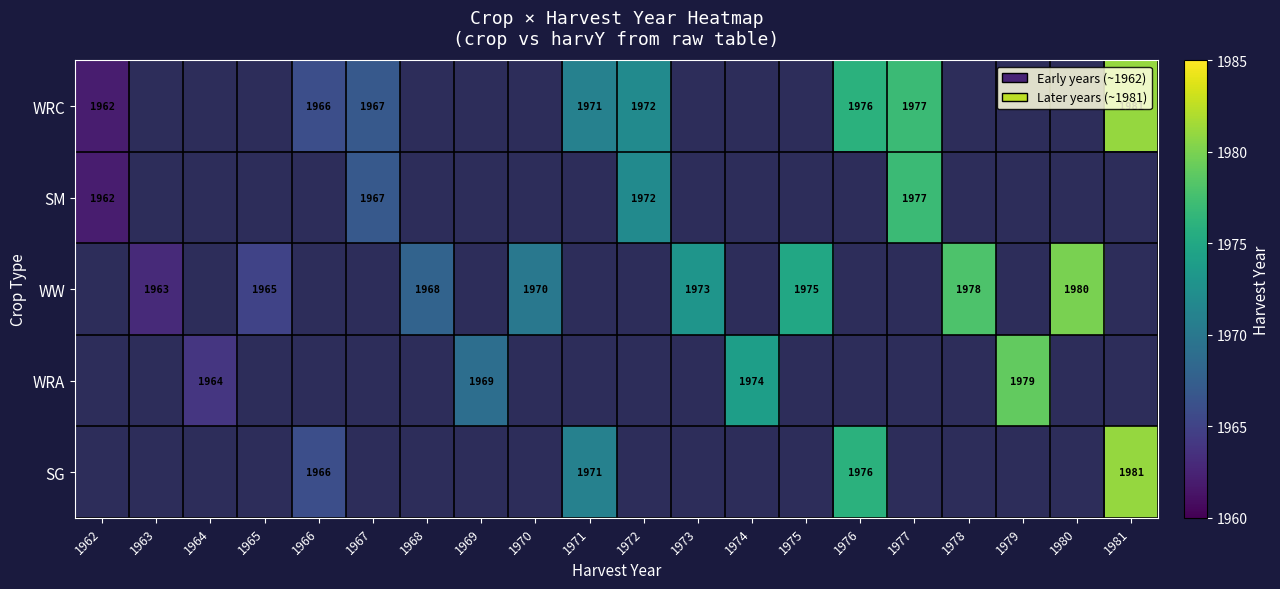

At how many categories does at least one series exceed 1970?

11